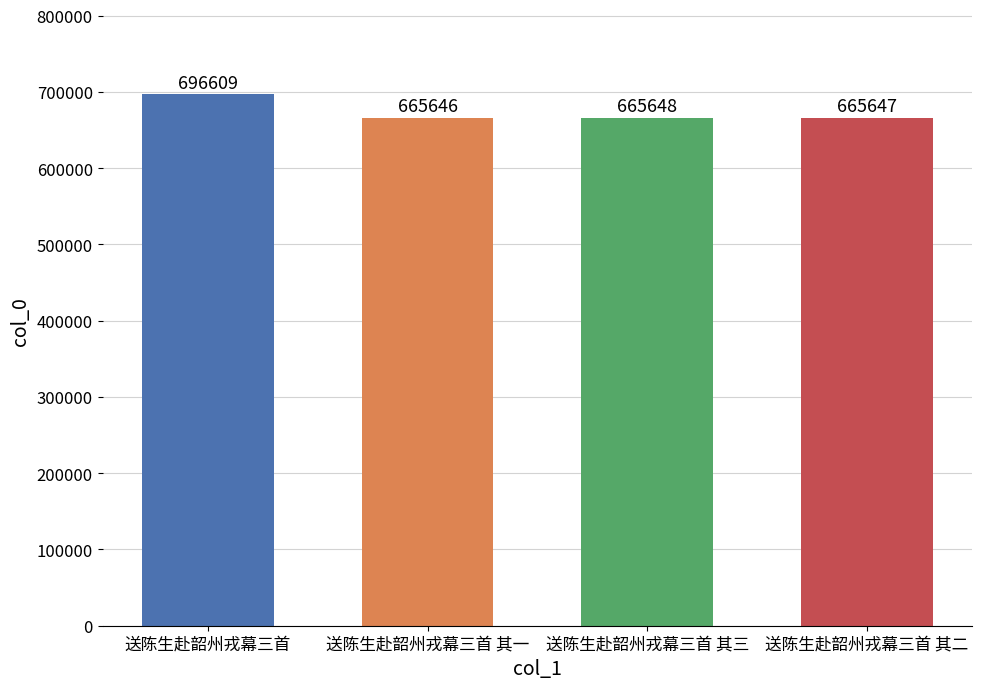

Where is the data nearest to the value 681127?

送陈生赴韶州戎幕三首 其三